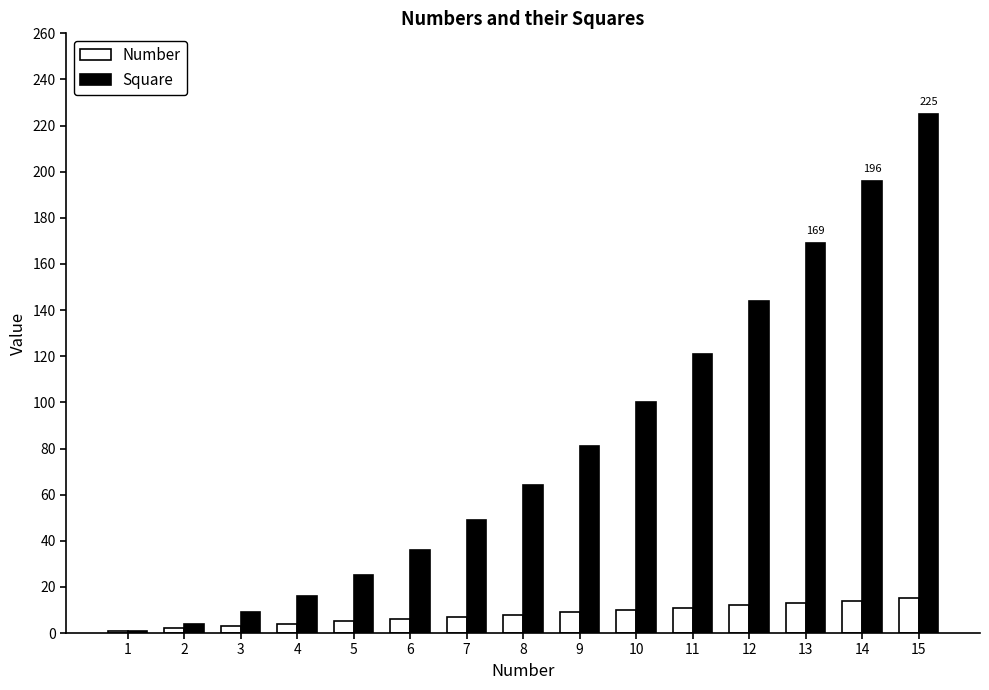

Which series has the largest total across all categories?

Square